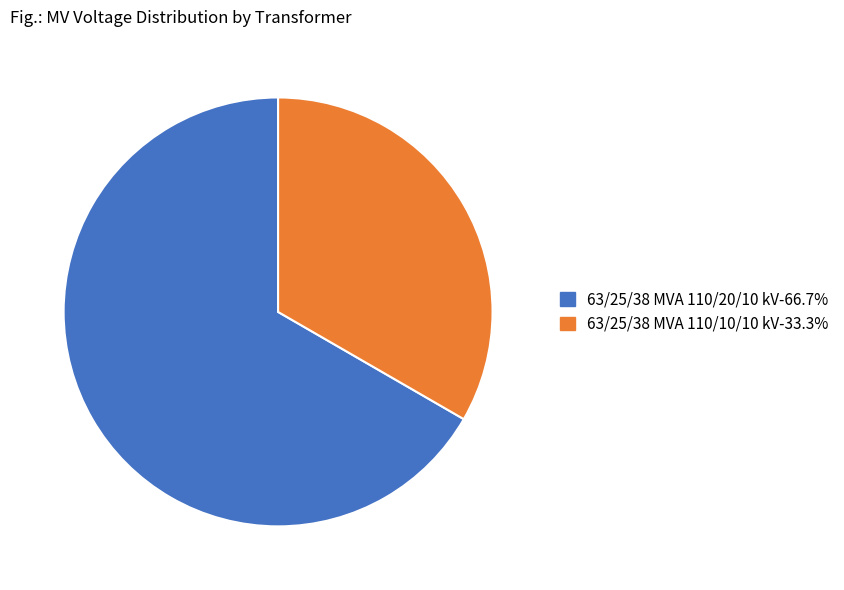

Combined, do 63/25/38 MVA 110/10/10 kV and 63/25/38 MVA 110/20/10 kV account for over 50%?

Yes